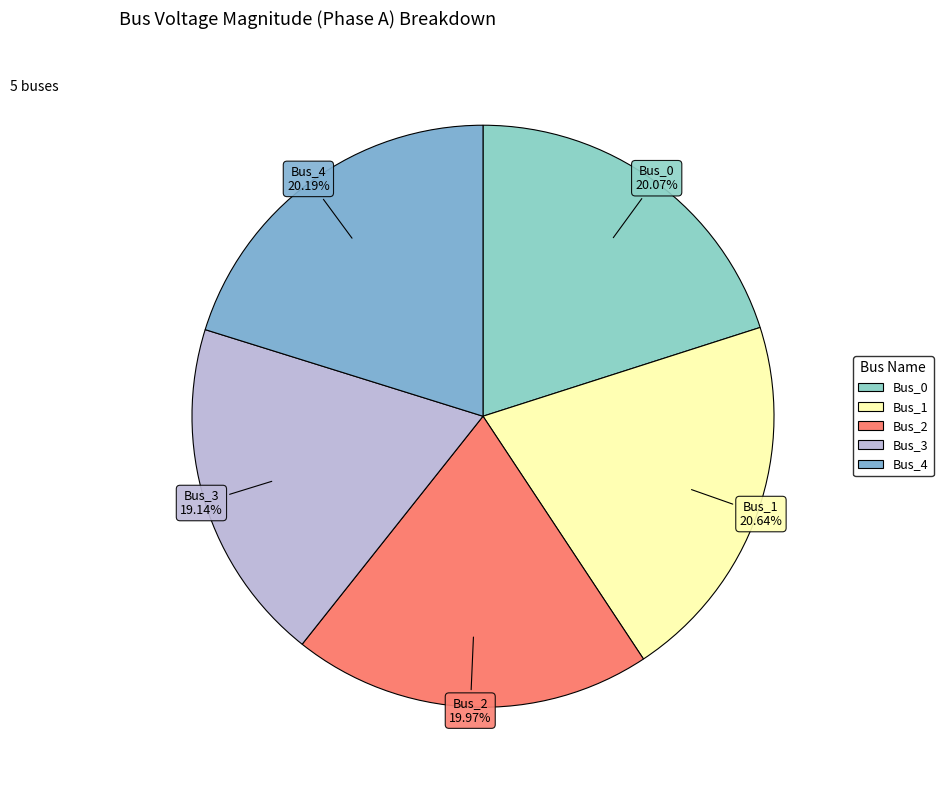

The Bus_4 slice represents 11% of the pie. True or false?

False